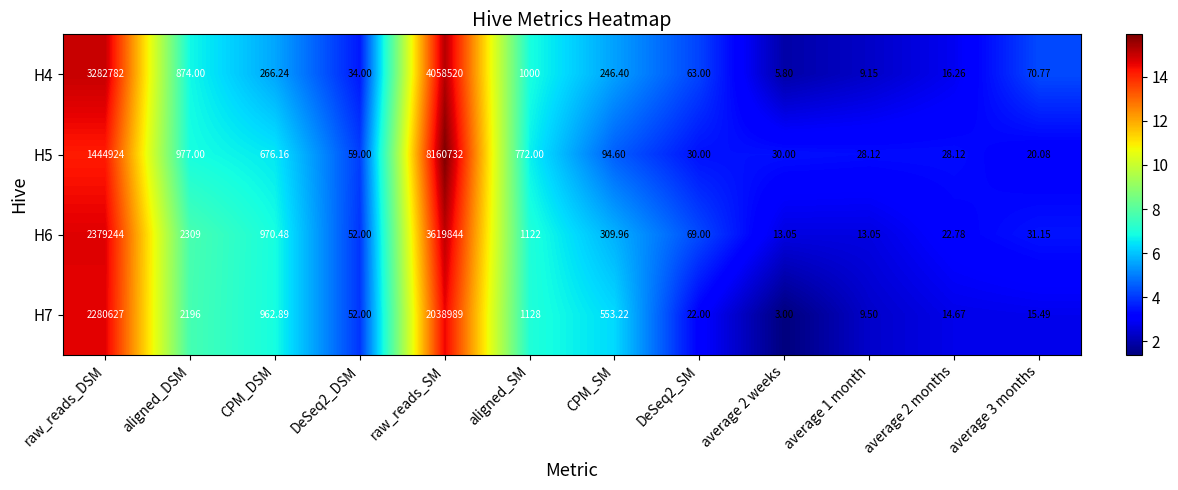

Which category has the highest value in the H5 series?

raw_reads_SM